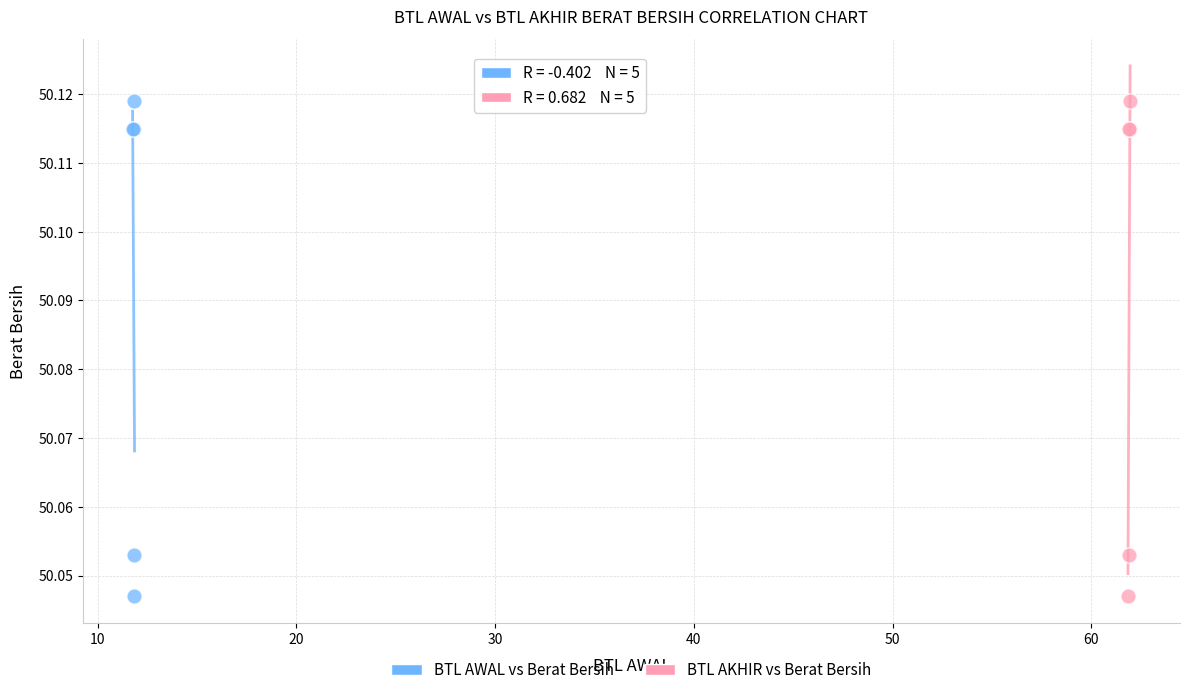

What are all the series names shown in the legend?

BTL AWAL vs Berat Bersih, BTL AKHIR vs Berat Bersih